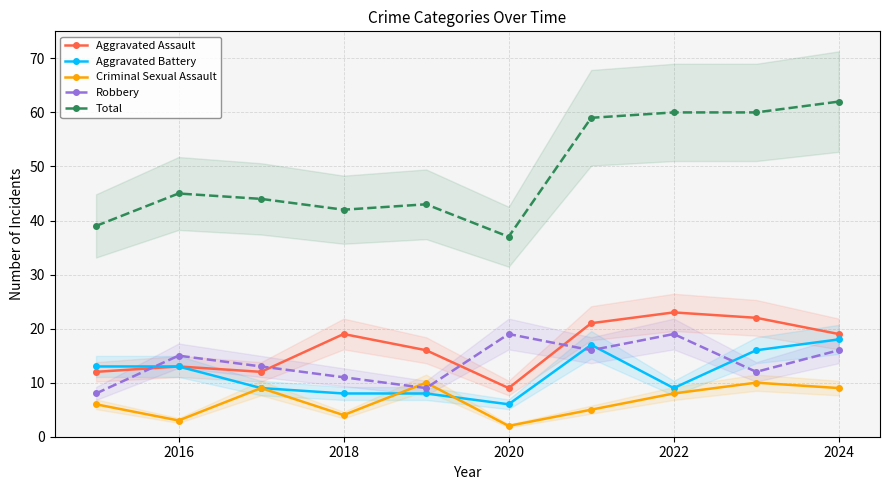

In Total, how many points are higher than both neighbors (excluding endpoints)?

2